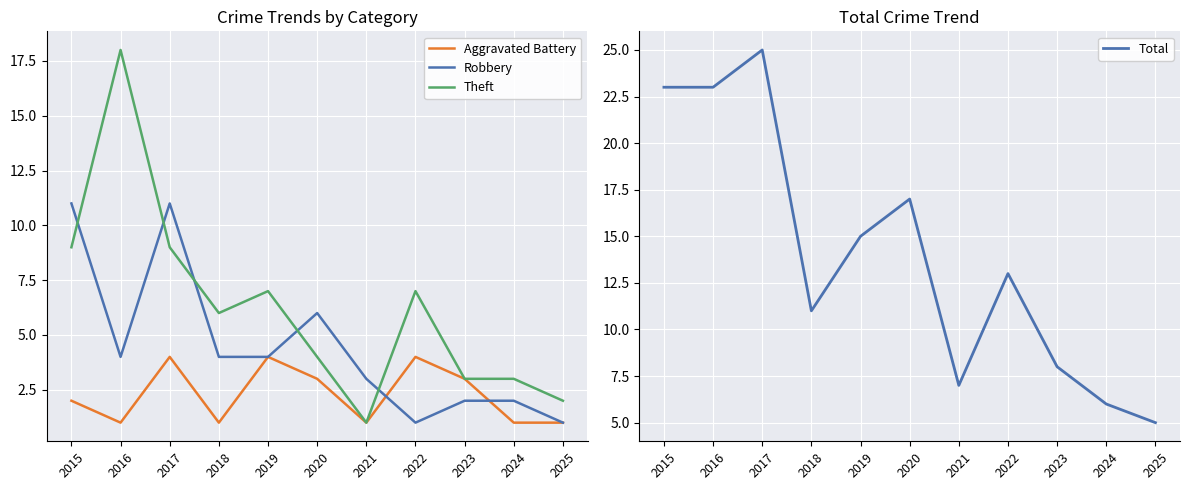

Is the value of Total at 2016 greater than the value of Robbery at 2020?

Yes